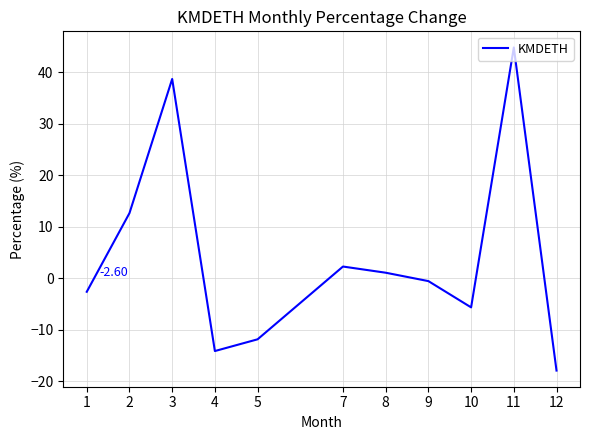

Between 9 and 11, which is larger?

11